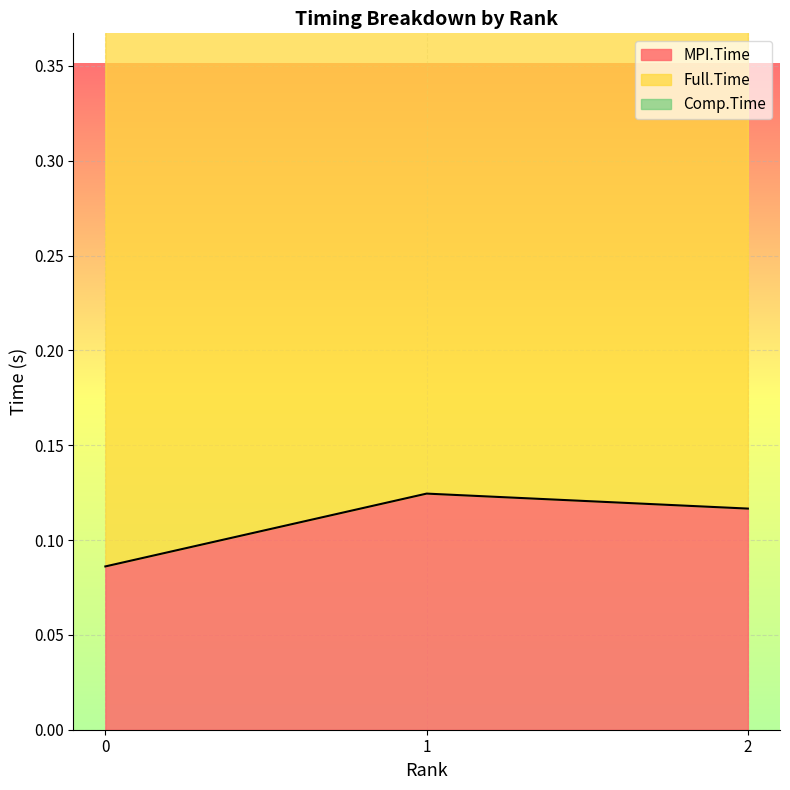

What is the average value of the Full.Time series?

0.6